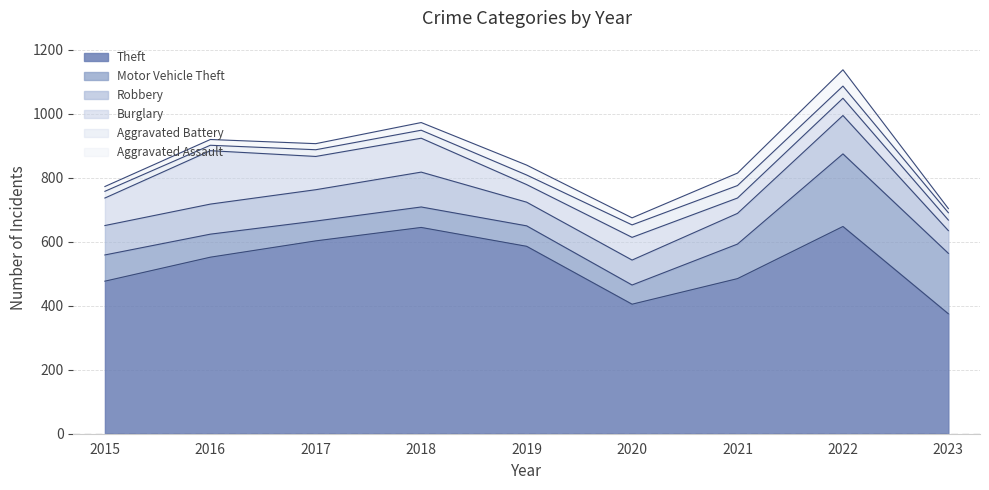

List the labels in order of Aggravated Assault value, largest first.

2022, 2021, 2019, 2018, 2020, 2017, 2016, 2015, 2023